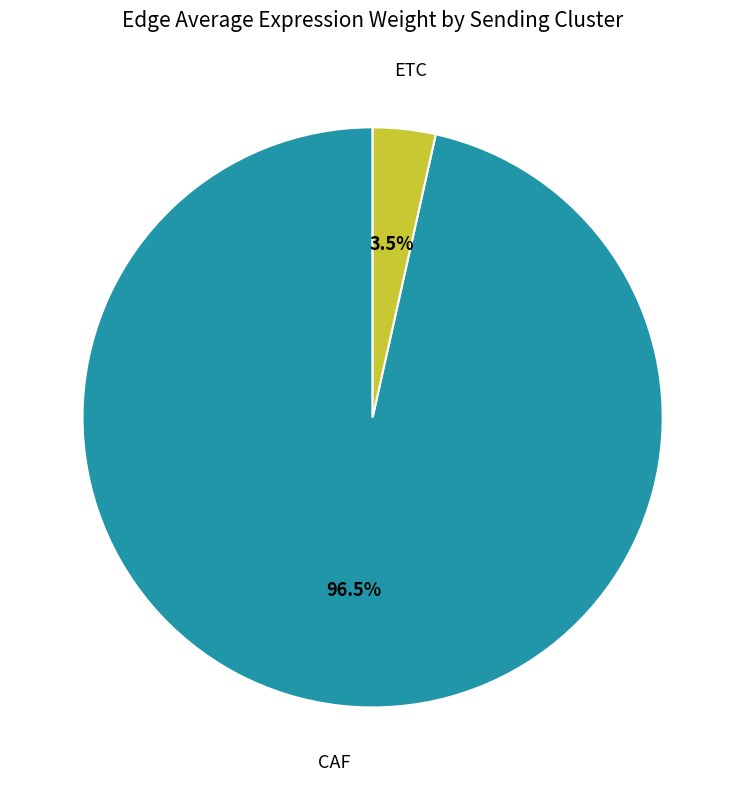

Is there a majority slice in this chart?

Yes